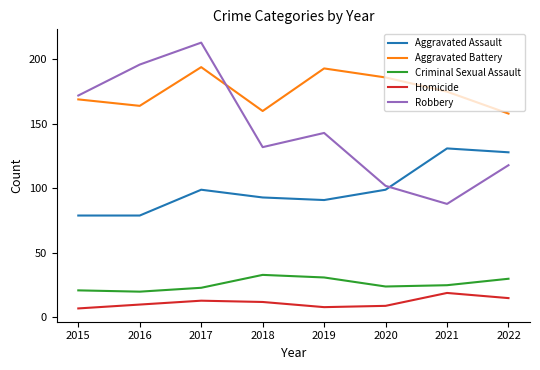

Read the Criminal Sexual Assault value at 2017.

23